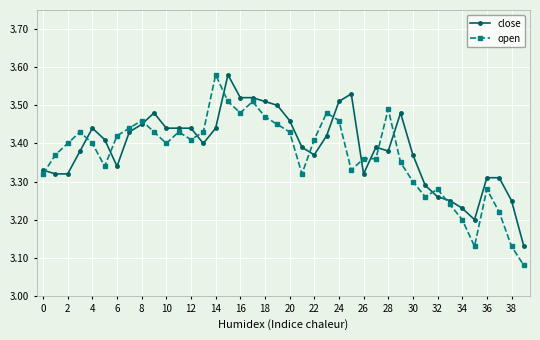

True or false: open has more than 2 points higher than both neighbors.

True